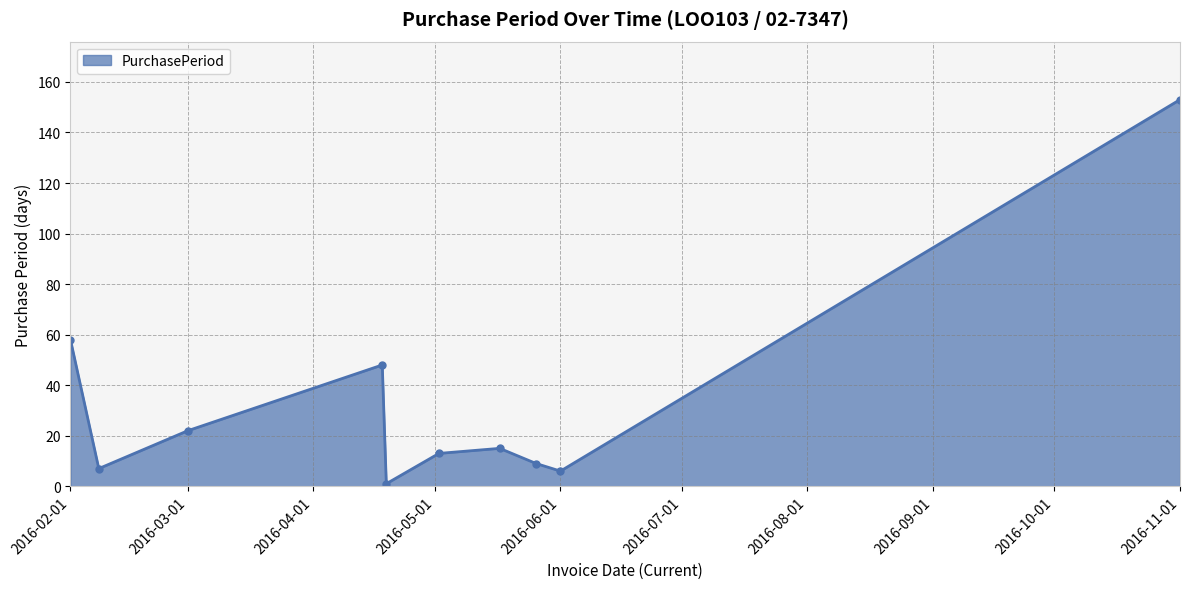

How many data points does each series have?

10